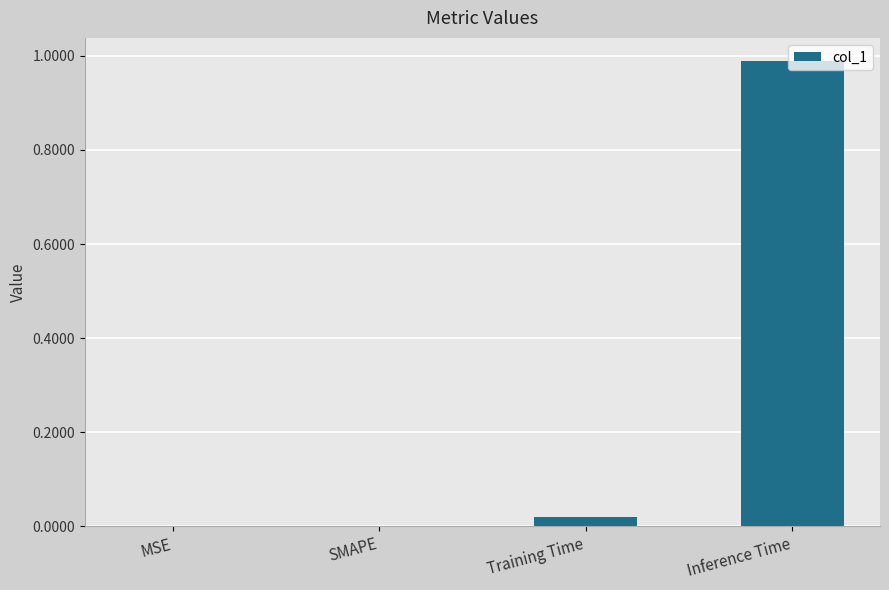

Between MSE and Inference Time, which is larger?

Inference Time